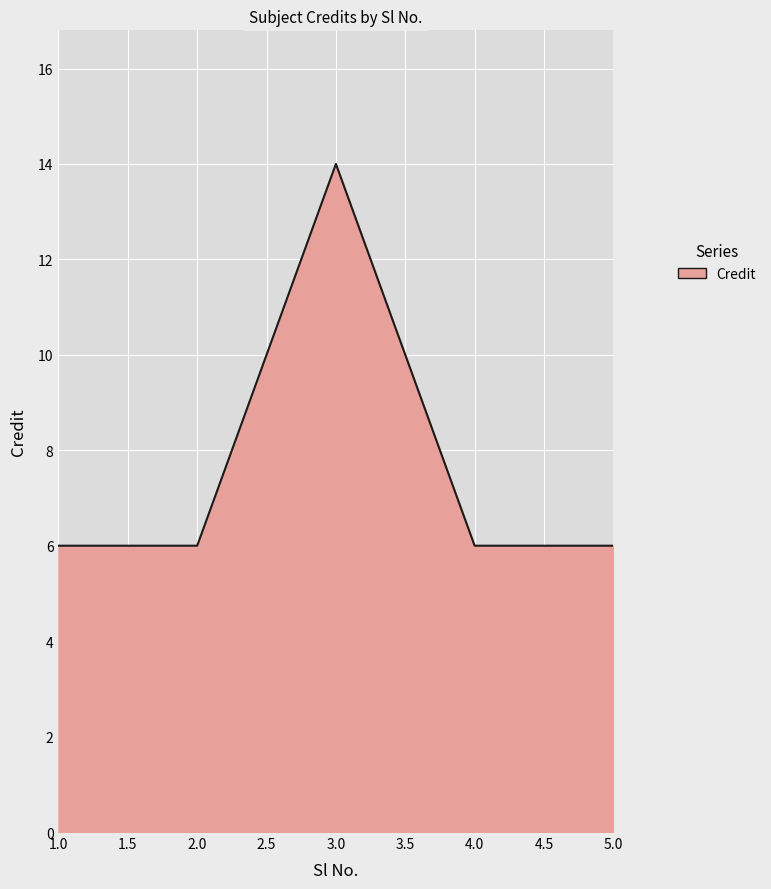

Reading left to right, list all the values displayed in this chart.

6	6	14	6	6